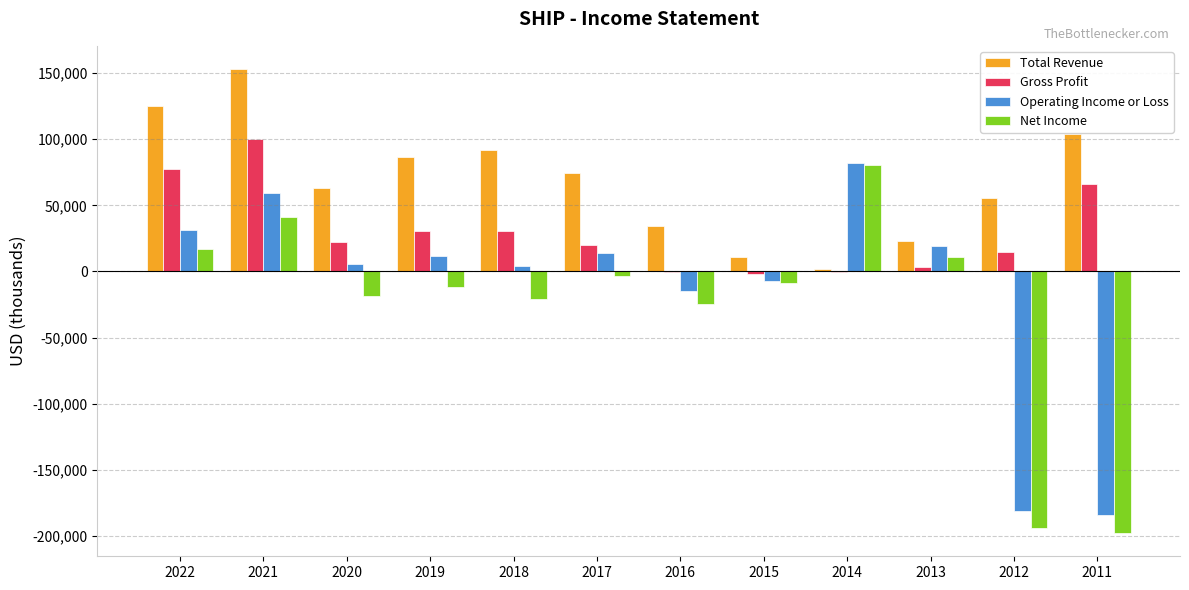

What are all the series names shown in the legend?

Total Revenue, Gross Profit, Operating Income or Loss, Net Income